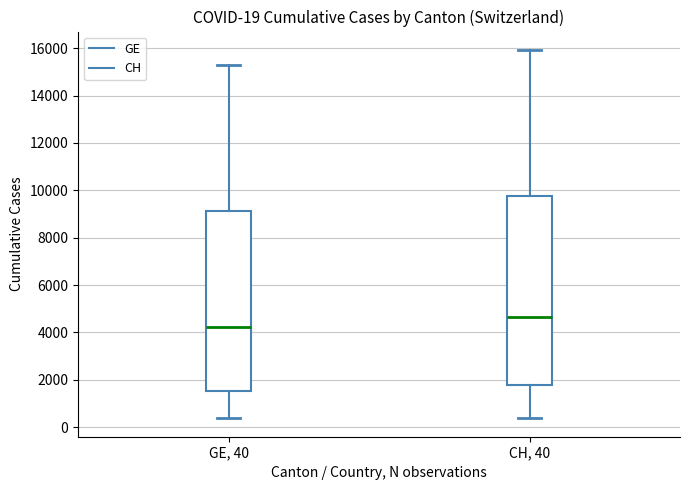

Comparing the boxes themselves (not the whiskers), which one is the tallest?

CH, 40